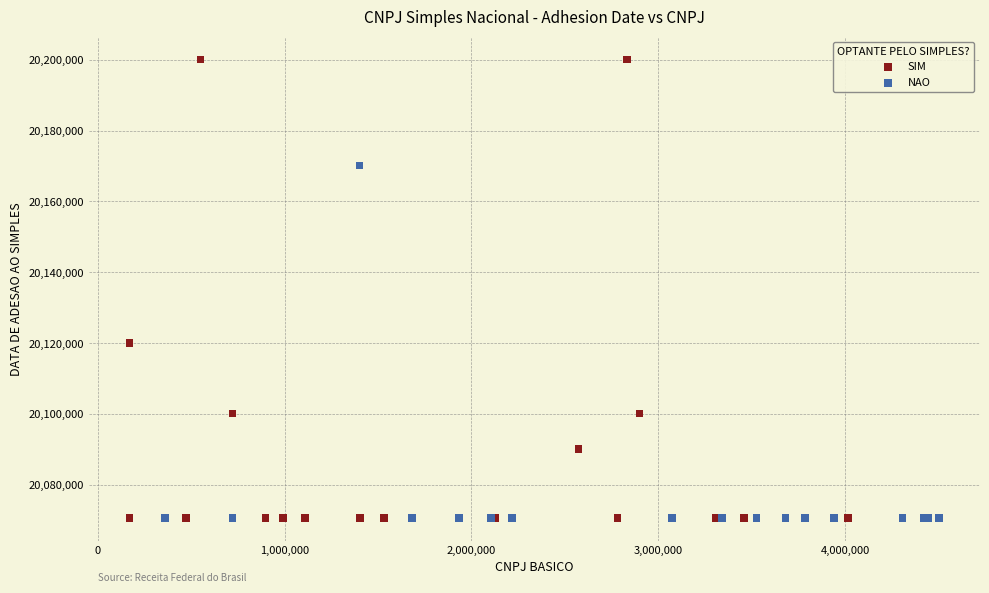

What are all the series names shown in the legend?

SIM, NAO